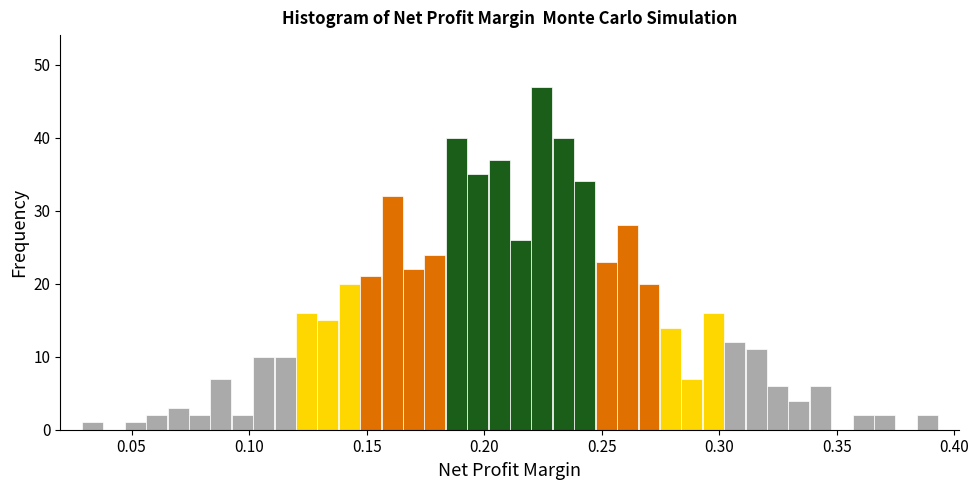

Around what value on the x-axis is the tallest bar? Give the approximate position of its centre, as read against the axis.

0.225